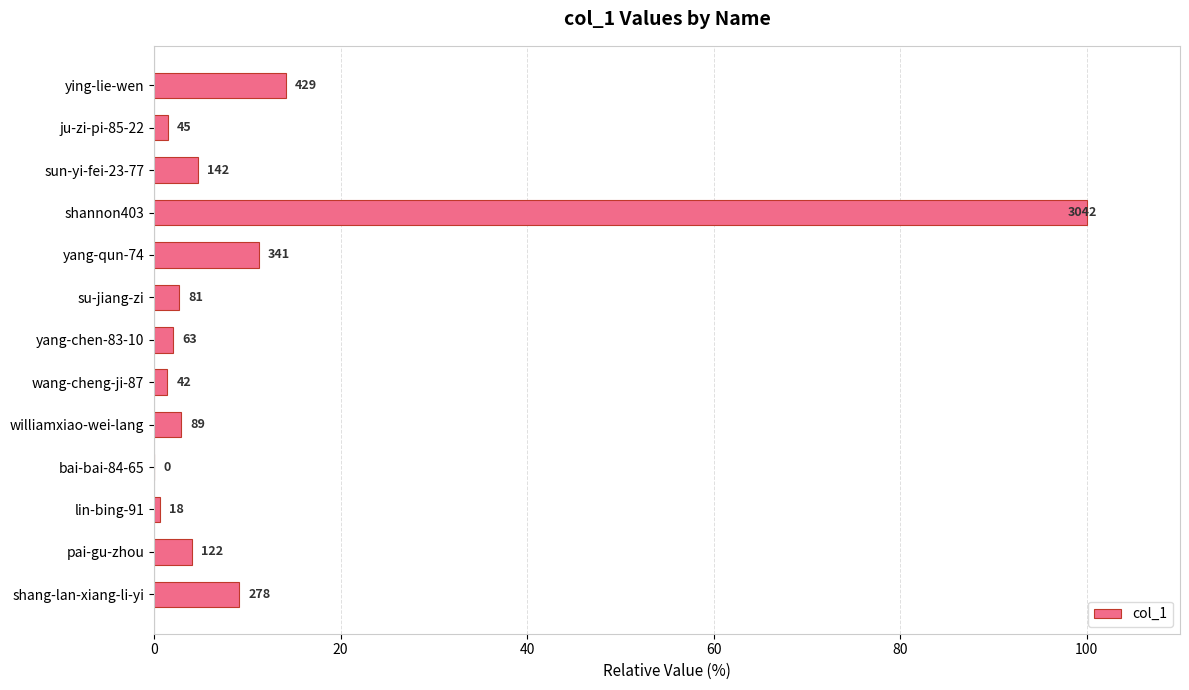

What is the difference between the maximum and minimum values?

100.0